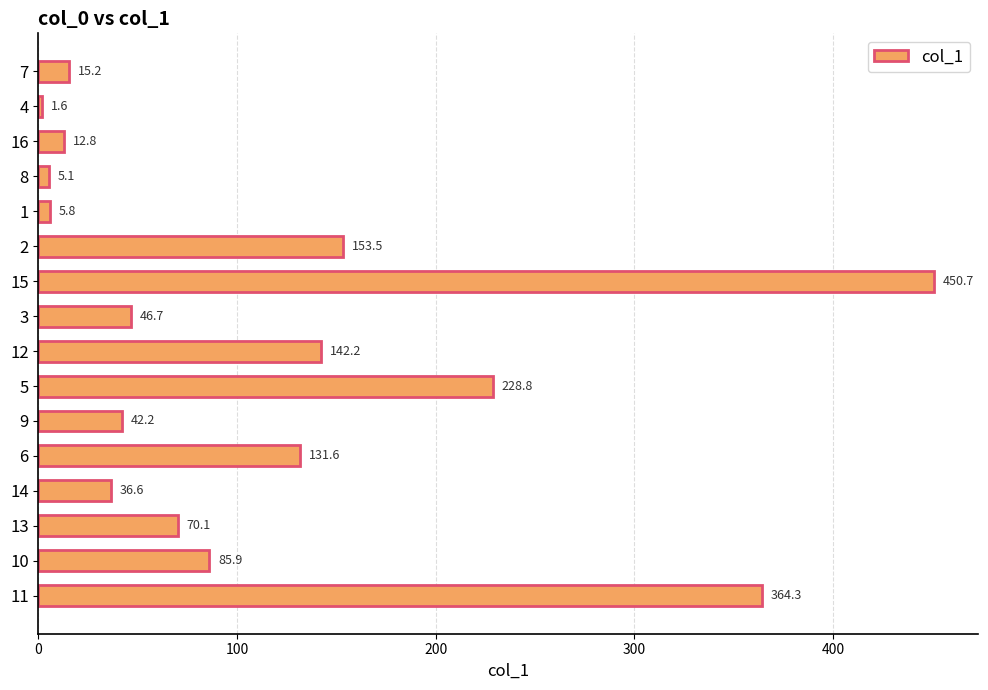

Reading top to bottom, list all the values displayed in this chart.

15.2	1.6	12.8	5.1	5.8	153.5	450.7	46.7	142.2	228.8	42.2	131.6	36.6	70.1	85.9	364.3